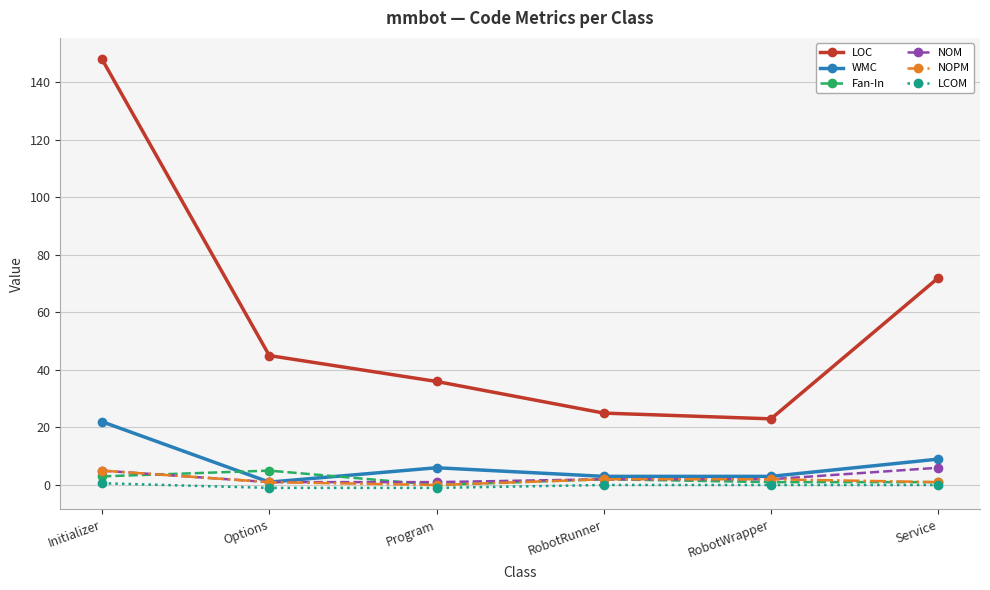

At which label does LOC reach its minimum?

RobotWrapper